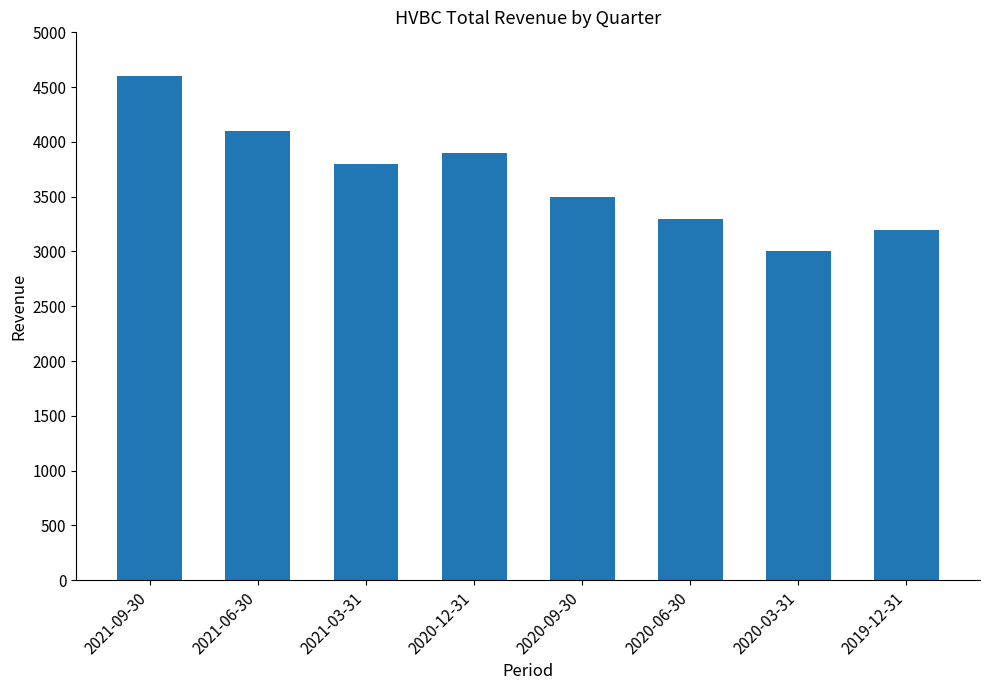

List the labels in order of value, smallest first.

2020-03-31, 2019-12-31, 2020-06-30, 2020-09-30, 2021-03-31, 2020-12-31, 2021-06-30, 2021-09-30